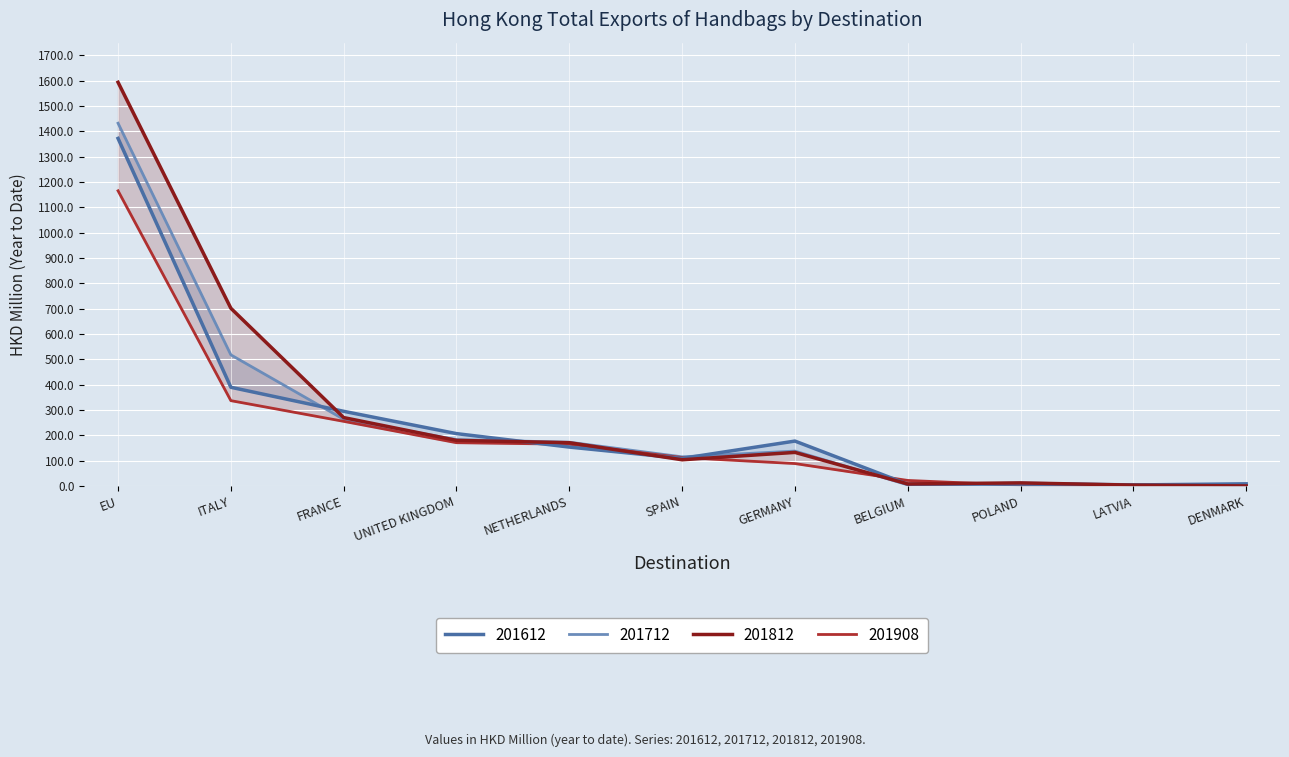

True or false: 201712 has a value of 120.1 at FRANCE.

False